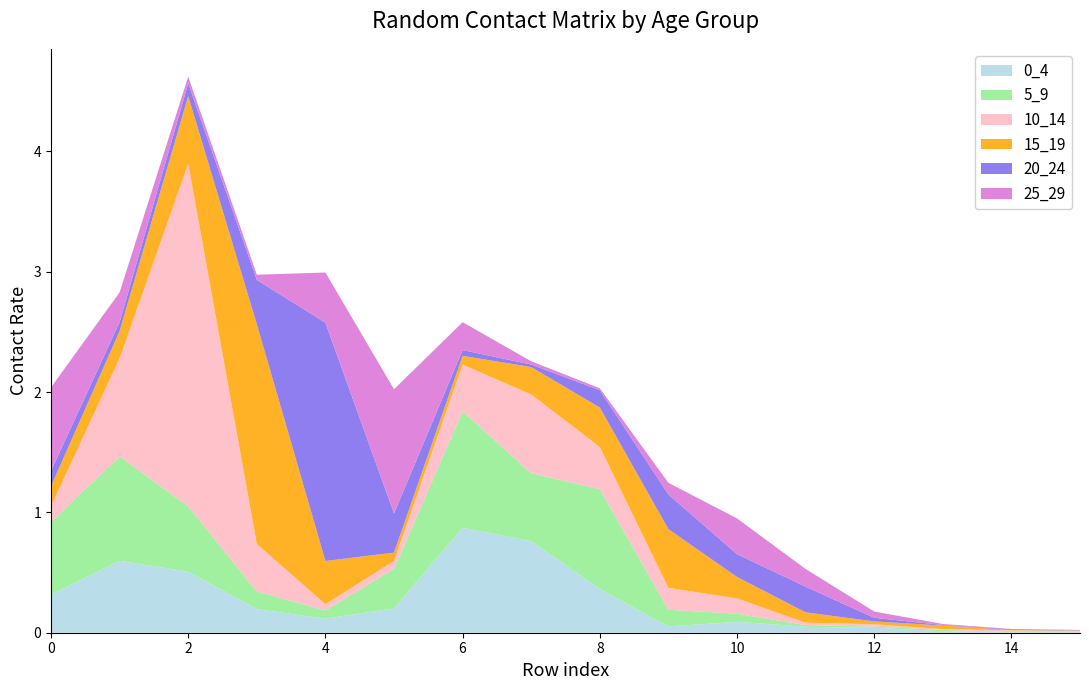

Reading left to right, extract all data points from this chart.

0_4: 0.3	0.6	0.5	0.2	0.1	0.2	0.9	0.8	0.4	0.1	0.1	0.0	0.0	0.0	0.0	0.0
5_9: 0.6	0.9	0.5	0.1	0.1	0.3	1.0	0.6	0.8	0.1	0.1	0.0	0.0	0.0	0.0	0.0
10_14: 0.1	0.8	2.8	0.4	0.1	0.1	0.4	0.7	0.4	0.2	0.1	0.0	0.0	0.0	0.0	0.0
15_19: 0.2	0.2	0.6	1.8	0.4	0.1	0.1	0.2	0.3	0.5	0.2	0.1	0.0	0.0	0.0	0.0
20_24: 0.1	0.1	0.1	0.4	2.0	0.3	0.0	0.0	0.1	0.3	0.2	0.2	0.0	0.0	0.0	0.0
25_29: 0.7	0.2	0.1	0.0	0.4	1.0	0.2	0.0	0.0	0.1	0.3	0.1	0.1	0.0	0.0	0.0